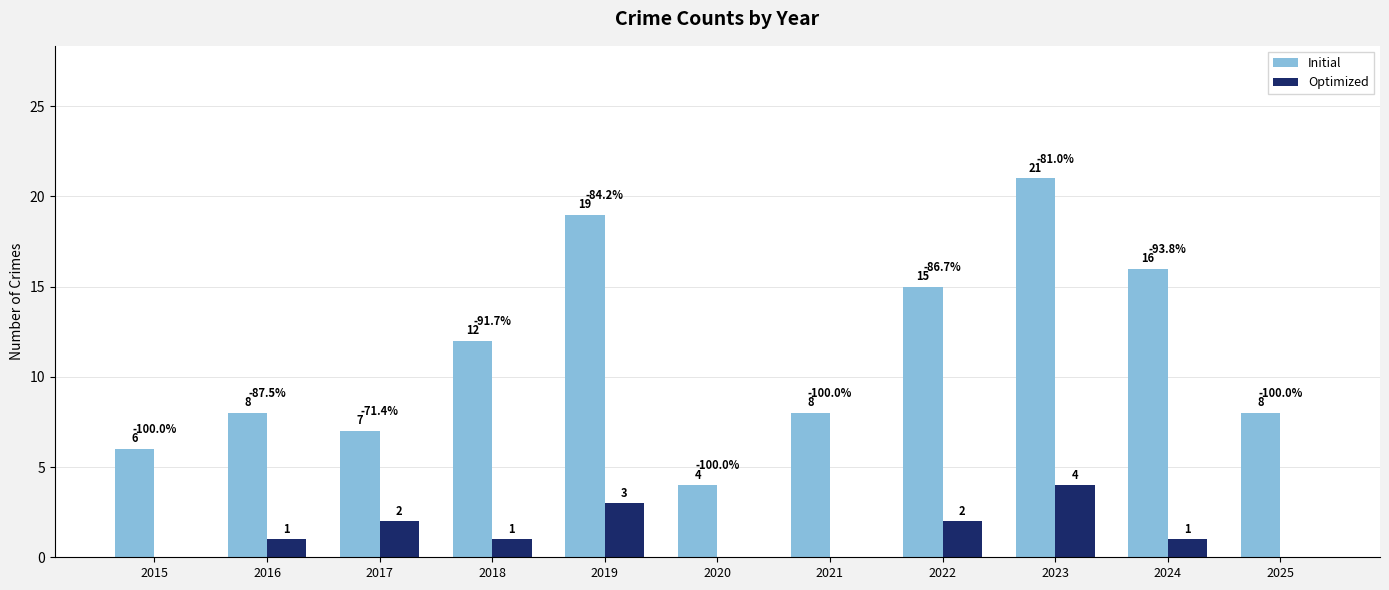

How many series are shown in this chart?

2